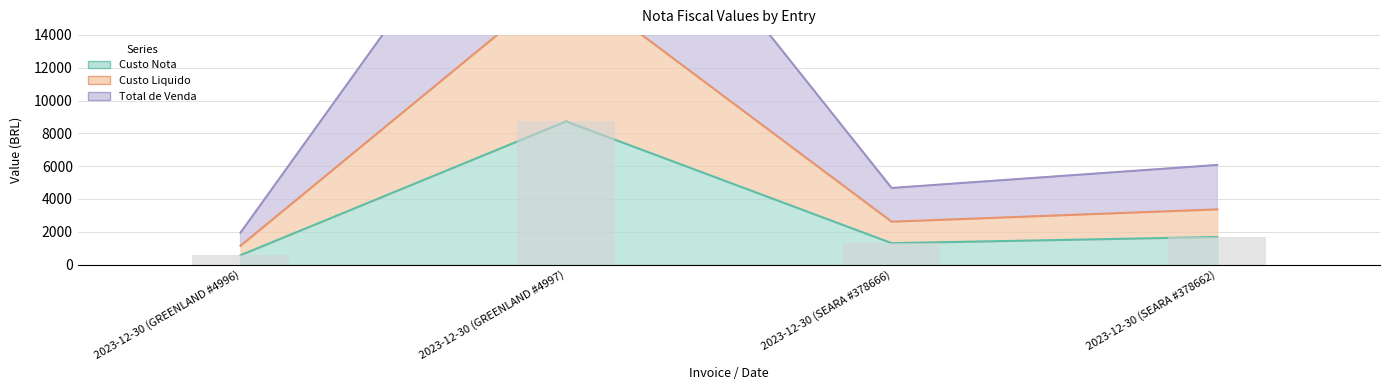

Does the chart contain any negative values?

No